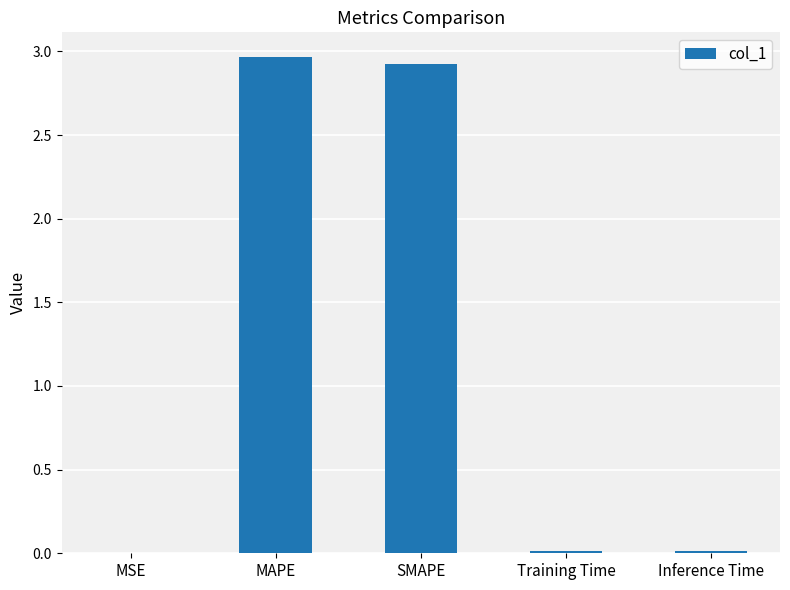

Which has a higher value, MAPE or Inference Time?

MAPE